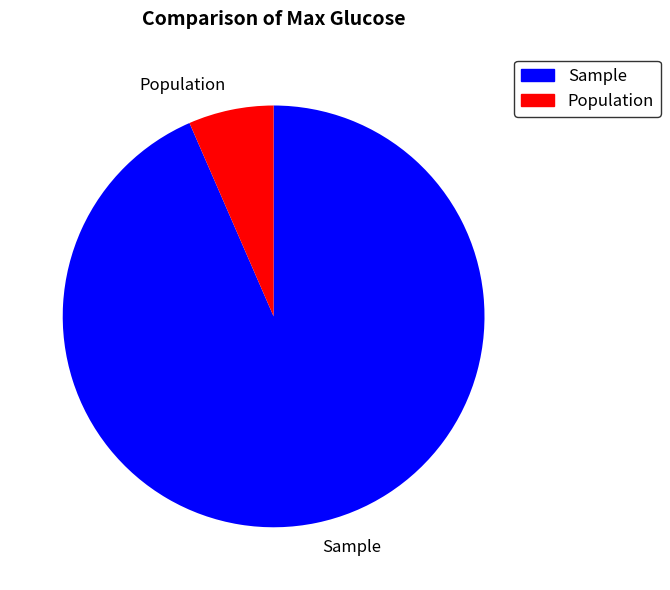

What is the smallest slice in the pie chart?

Population